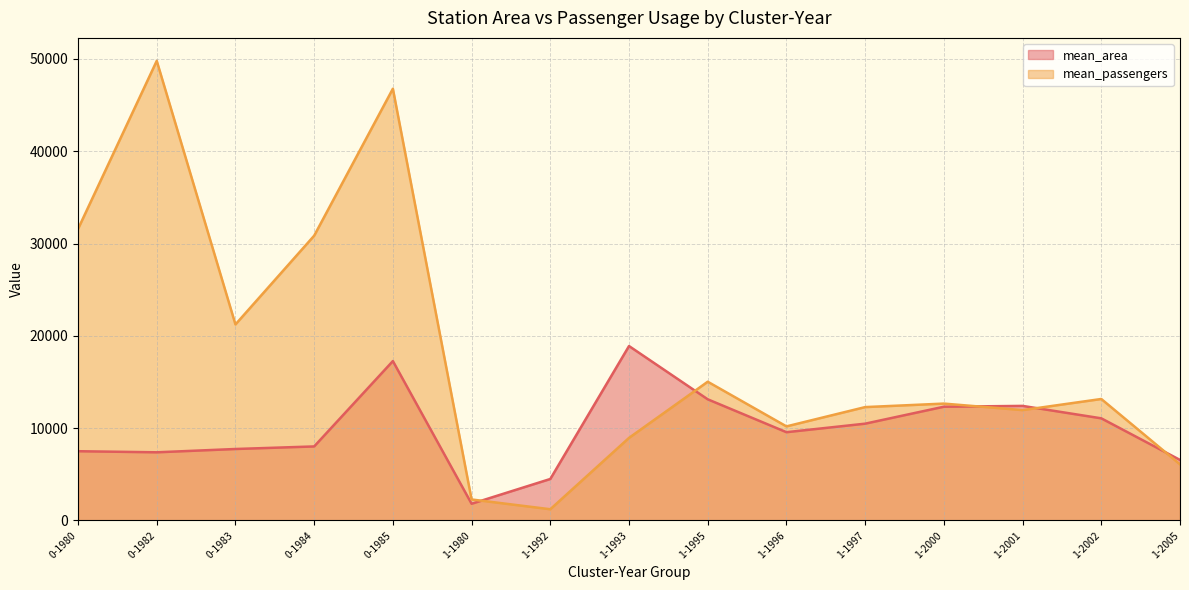

Reading left to right, list all the values displayed in this chart.

mean_area: 7504.9	7386.8	7744.3	8022.1	17268.9	1813.0	4496.9	18896.7	13126.5	9565.2	10488.2	12324.3	12413.1	11066.2	6560.9
mean_passengers: 31579.4	49787.2	21237.5	30851.6	46769.3	2277.4	1218.3	8949.0	15032.3	10193.4	12283.8	12662.8	11957.0	13162.1	6081.7